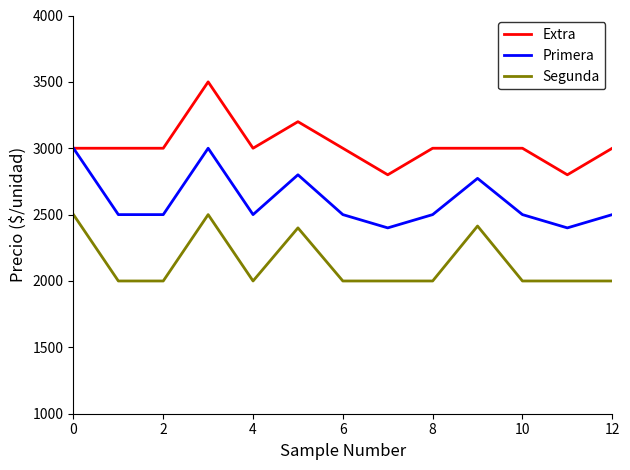

What is the maximum value for Extra?

3500